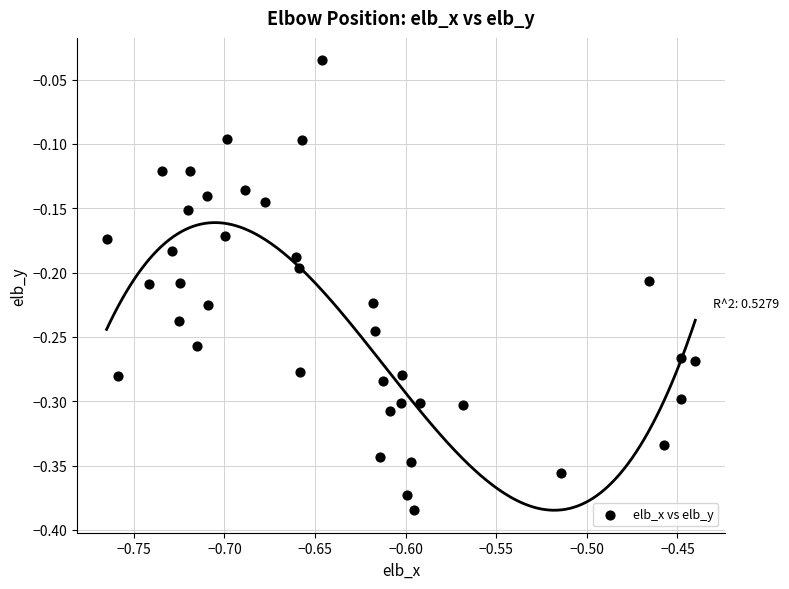

What is the range of Y values (max minus min)?

0.3